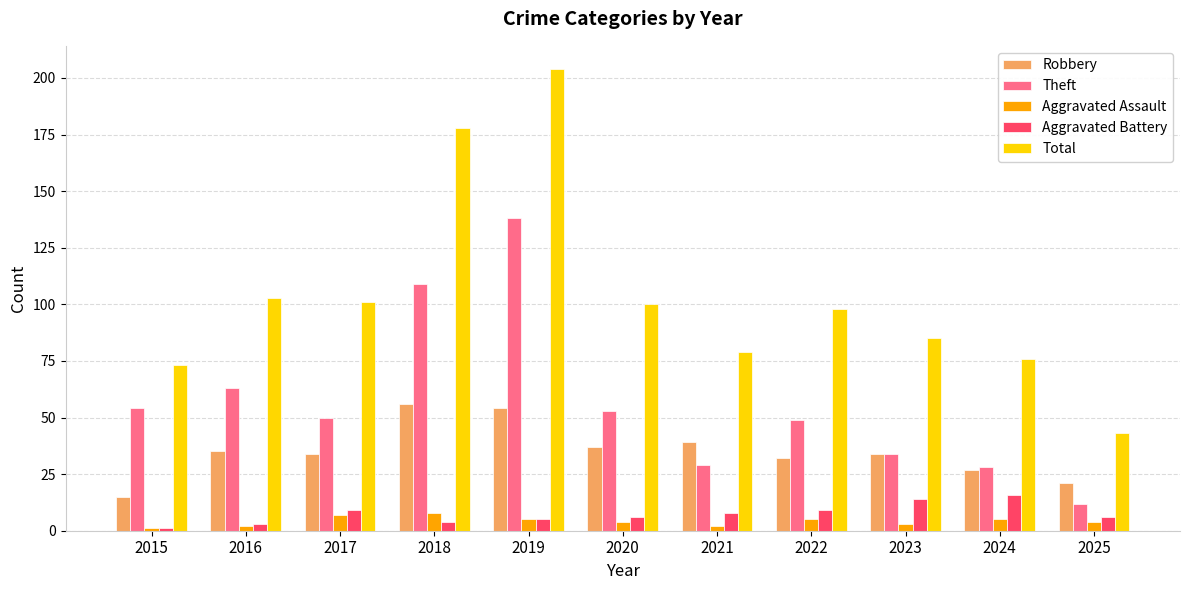

The value of Total at 2020 is 100. True or false?

True